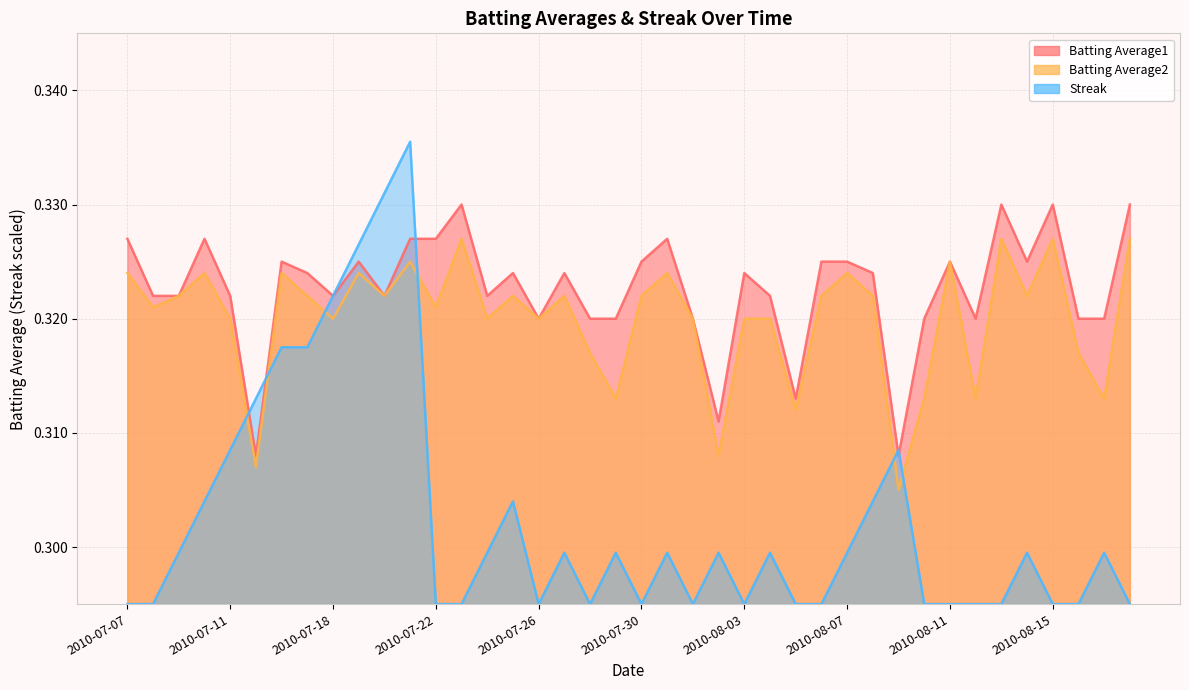

Reading right to left, transcribe all the data shown in this chart.

Batting Average1: 2010-08-18=0.3	2010-08-17=0.3	2010-08-16=0.3	2010-08-15=0.3	2010-08-14=0.3	2010-08-13=0.3	2010-08-12=0.3	2010-08-11=0.3	2010-08-10=0.3	2010-08-09=0.3	2010-08-08=0.3	2010-08-07=0.3	2010-08-06=0.3	2010-08-05=0.3	2010-08-04=0.3	2010-08-03=0.3	2010-08-02=0.3	2010-08-01=0.3	2010-07-31=0.3	2010-07-30=0.3	2010-07-29=0.3	2010-07-28=0.3	2010-07-27=0.3	2010-07-26=0.3	2010-07-25=0.3	2010-07-24=0.3	2010-07-23=0.3	2010-07-22=0.3	2010-07-21=0.3	2010-07-20=0.3	2010-07-19=0.3	2010-07-18=0.3	2010-07-17=0.3	2010-07-16=0.3	2010-07-15=0.3	2010-07-11=0.3	2010-07-10=0.3	2010-07-09=0.3	2010-07-08=0.3	2010-07-07=0.3
Batting Average2: 2010-08-18=0.3	2010-08-17=0.3	2010-08-16=0.3	2010-08-15=0.3	2010-08-14=0.3	2010-08-13=0.3	2010-08-12=0.3	2010-08-11=0.3	2010-08-10=0.3	2010-08-09=0.3	2010-08-08=0.3	2010-08-07=0.3	2010-08-06=0.3	2010-08-05=0.3	2010-08-04=0.3	2010-08-03=0.3	2010-08-02=0.3	2010-08-01=0.3	2010-07-31=0.3	2010-07-30=0.3	2010-07-29=0.3	2010-07-28=0.3	2010-07-27=0.3	2010-07-26=0.3	2010-07-25=0.3	2010-07-24=0.3	2010-07-23=0.3	2010-07-22=0.3	2010-07-21=0.3	2010-07-20=0.3	2010-07-19=0.3	2010-07-18=0.3	2010-07-17=0.3	2010-07-16=0.3	2010-07-15=0.3	2010-07-11=0.3	2010-07-10=0.3	2010-07-09=0.3	2010-07-08=0.3	2010-07-07=0.3
Streak: 2010-08-18=0.3	2010-08-17=0.3	2010-08-16=0.3	2010-08-15=0.3	2010-08-14=0.3	2010-08-13=0.3	2010-08-12=0.3	2010-08-11=0.3	2010-08-10=0.3	2010-08-09=0.3	2010-08-08=0.3	2010-08-07=0.3	2010-08-06=0.3	2010-08-05=0.3	2010-08-04=0.3	2010-08-03=0.3	2010-08-02=0.3	2010-08-01=0.3	2010-07-31=0.3	2010-07-30=0.3	2010-07-29=0.3	2010-07-28=0.3	2010-07-27=0.3	2010-07-26=0.3	2010-07-25=0.3	2010-07-24=0.3	2010-07-23=0.3	2010-07-22=0.3	2010-07-21=0.3	2010-07-20=0.3	2010-07-19=0.3	2010-07-18=0.3	2010-07-17=0.3	2010-07-16=0.3	2010-07-15=0.3	2010-07-11=0.3	2010-07-10=0.3	2010-07-09=0.3	2010-07-08=0.3	2010-07-07=0.3